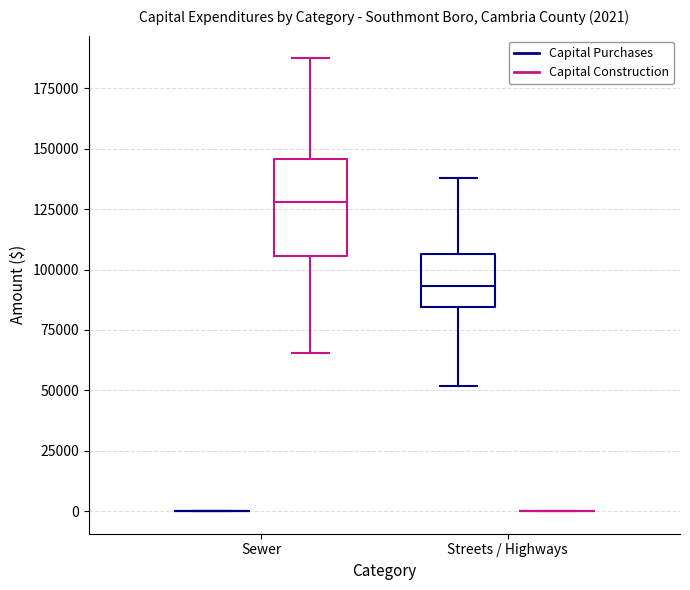

Which box is the tallest, from its lower edge to its upper edge?

Sewer (Capital Construction)